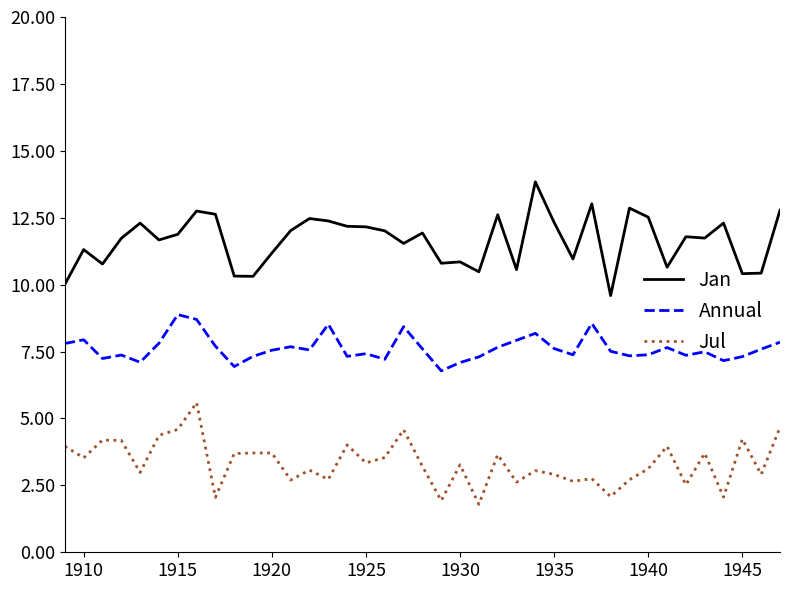

Which series has the largest total across all categories?

Jan